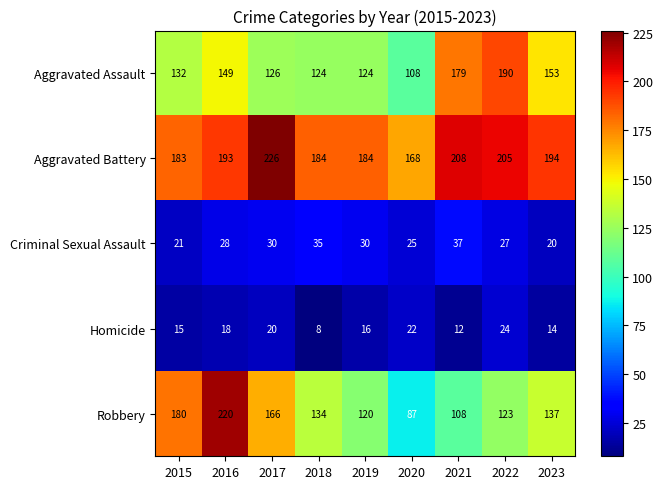

What is the spread (max minus min) of values at 2015?

168